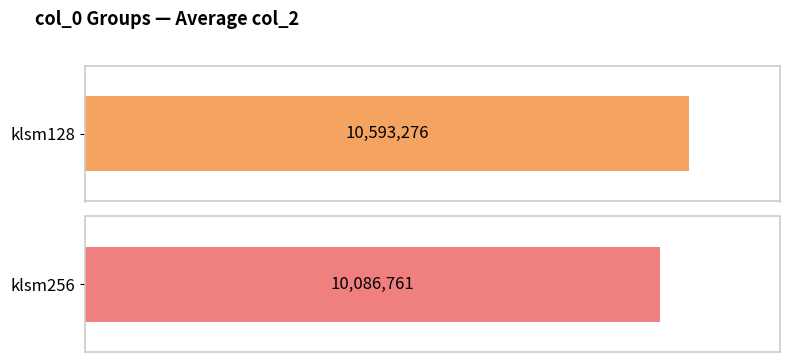

What is the average value of the klsm128 series?

10593276